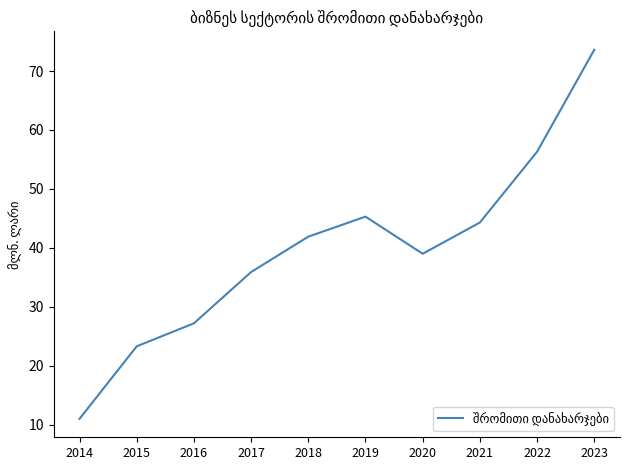

At which label does the data first exceed 41?

2018